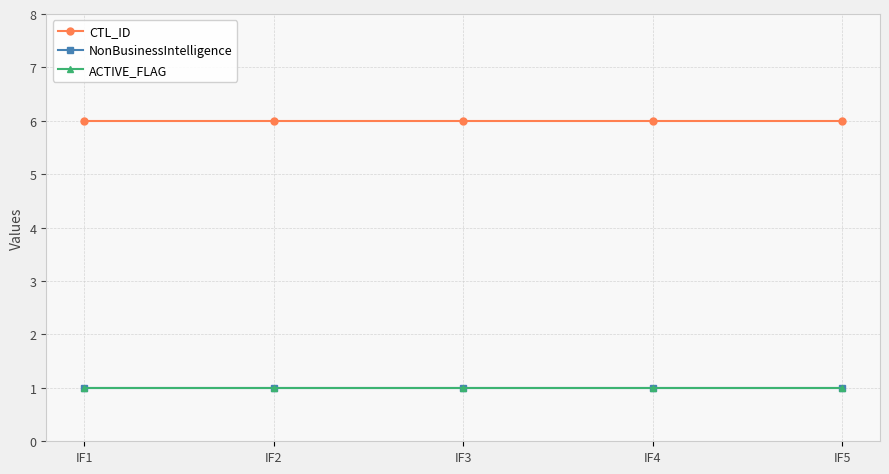

What is the value of the ACTIVE_FLAG point at the 4th from the left?

1